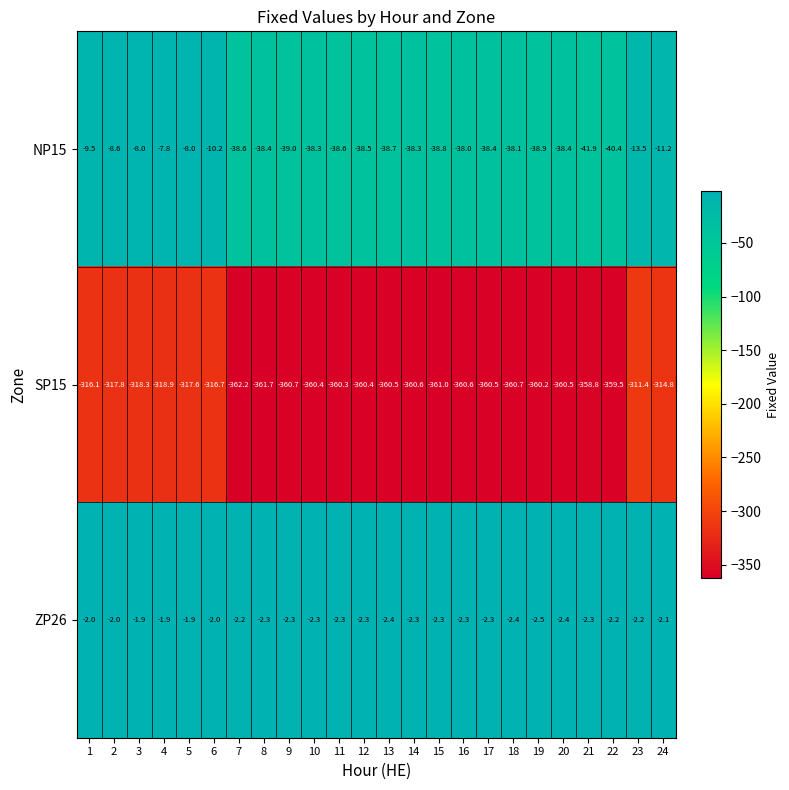

What is the approximate value of NP15 at 3?

-8.0